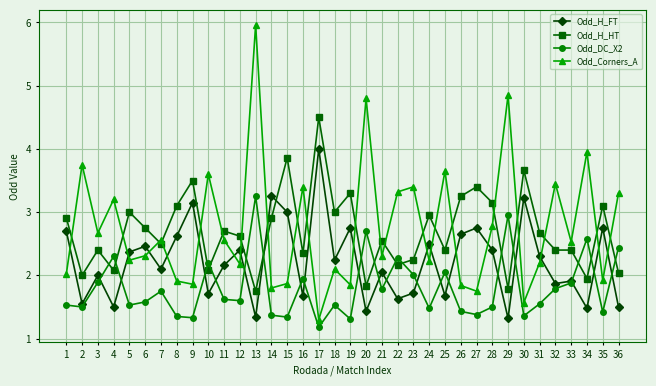

At 2, list the series in order from smallest to largest.

Odd_DC_X2, Odd_H_FT, Odd_H_HT, Odd_Corners_A